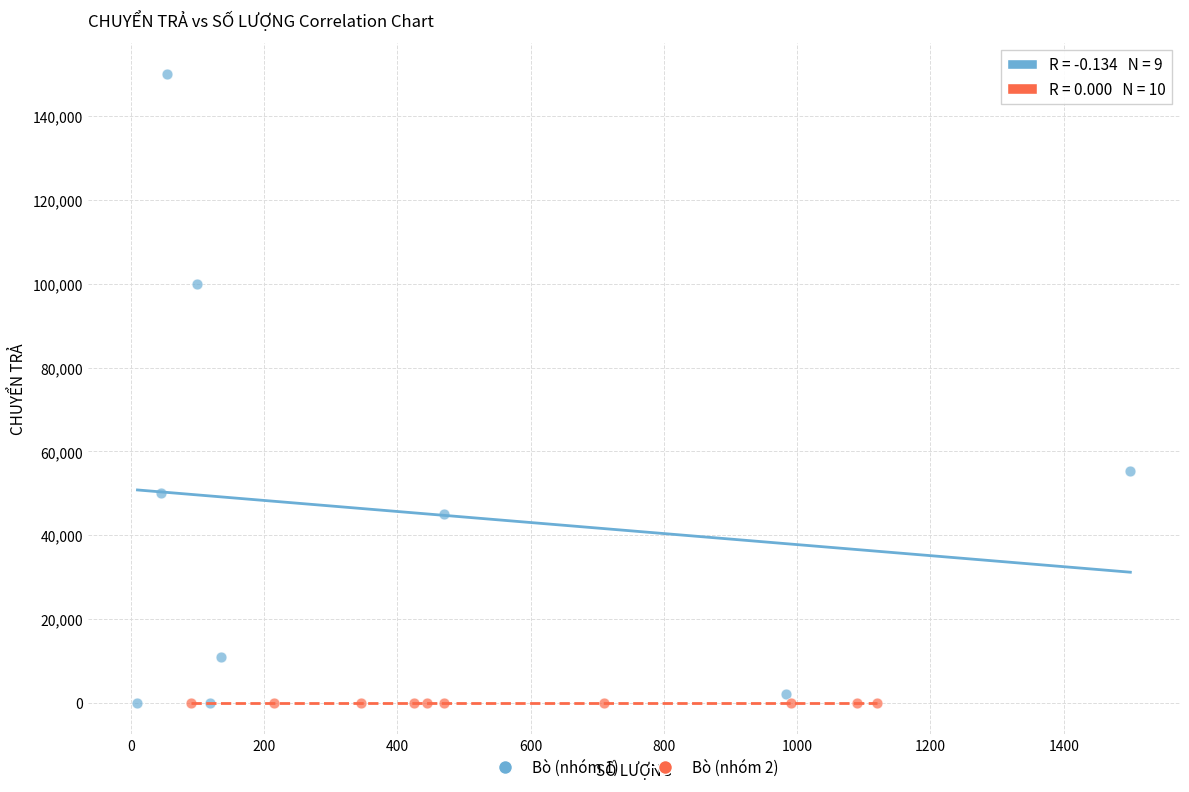

Which series contains the highest Y value?

Bò (nhóm 1)